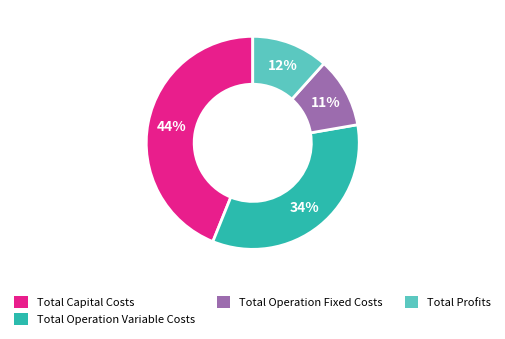

To the nearest percent, what is the average slice percentage?

25%